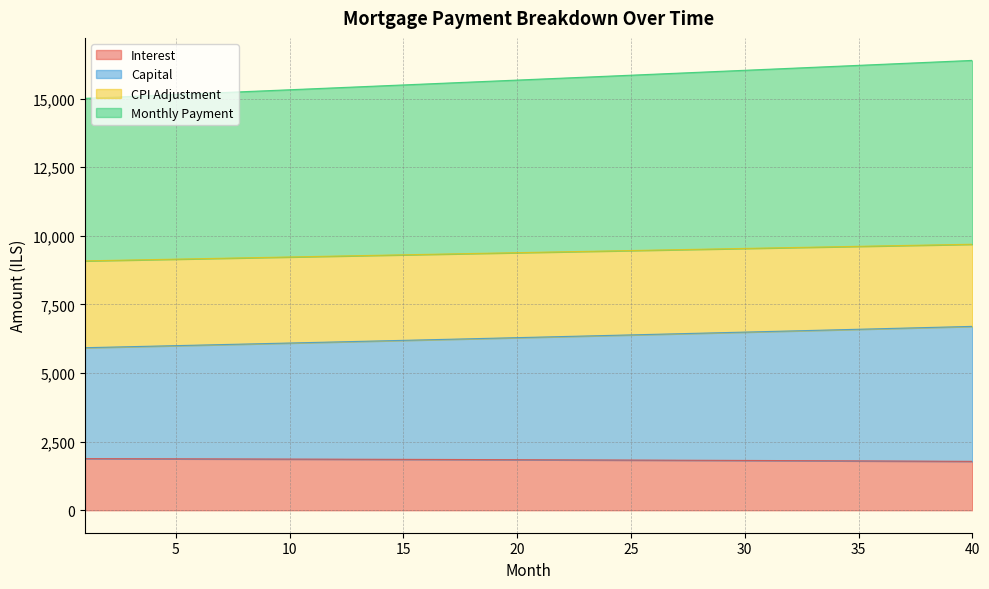

What is the difference between the highest and lowest values at 17?

13719.2